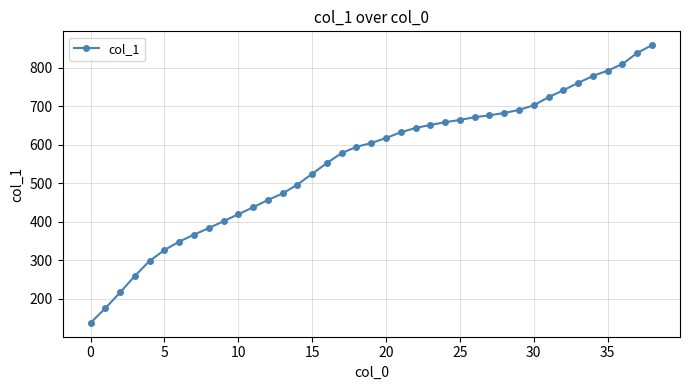

What is the value of the 36th point from the left?

792